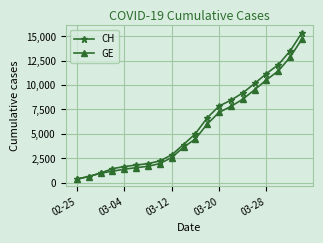

How many series are shown in this chart?

2